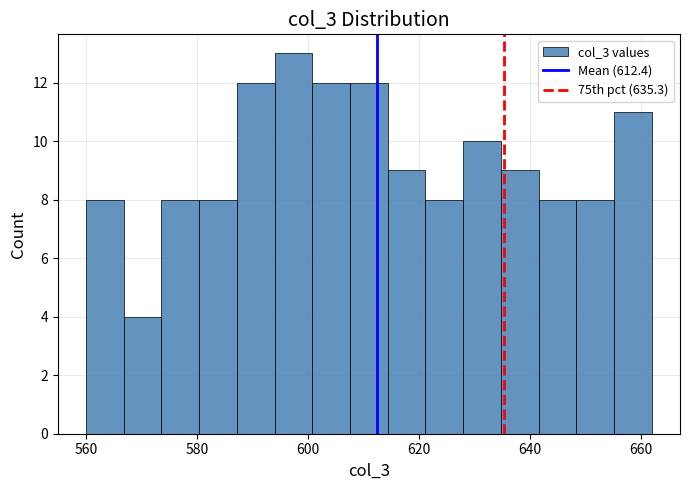

Around what value on the x-axis is the tallest bar? Give the approximate position of its centre, as read against the axis.

598